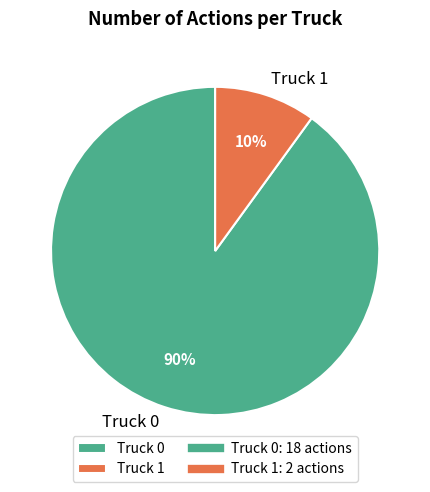

Count the number of slices in the pie.

2